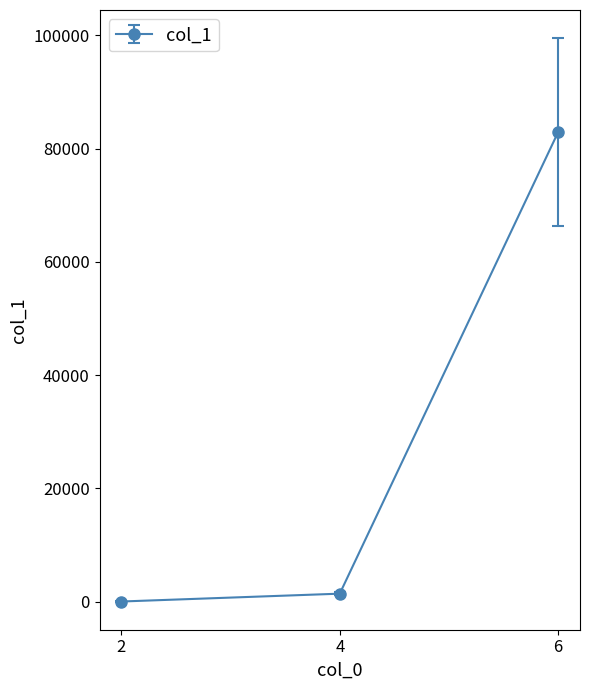

How many lines are shown in the chart?

1